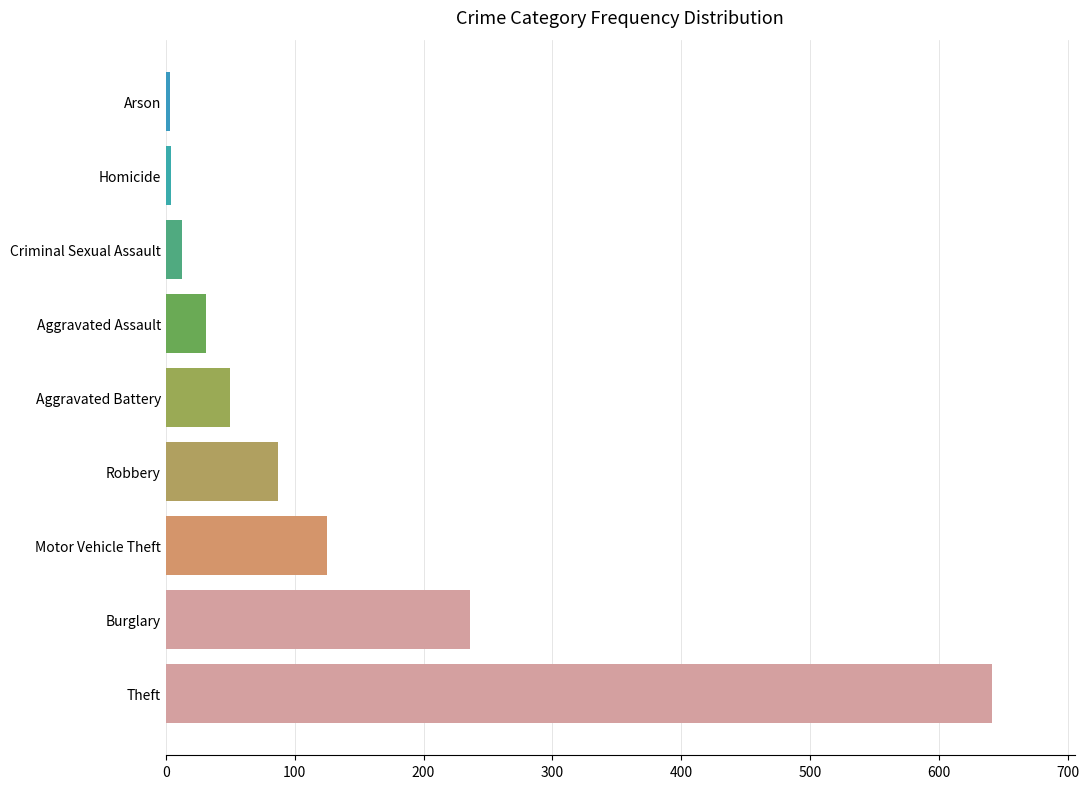

What is the change in value from Theft to Motor Vehicle Theft?

-516